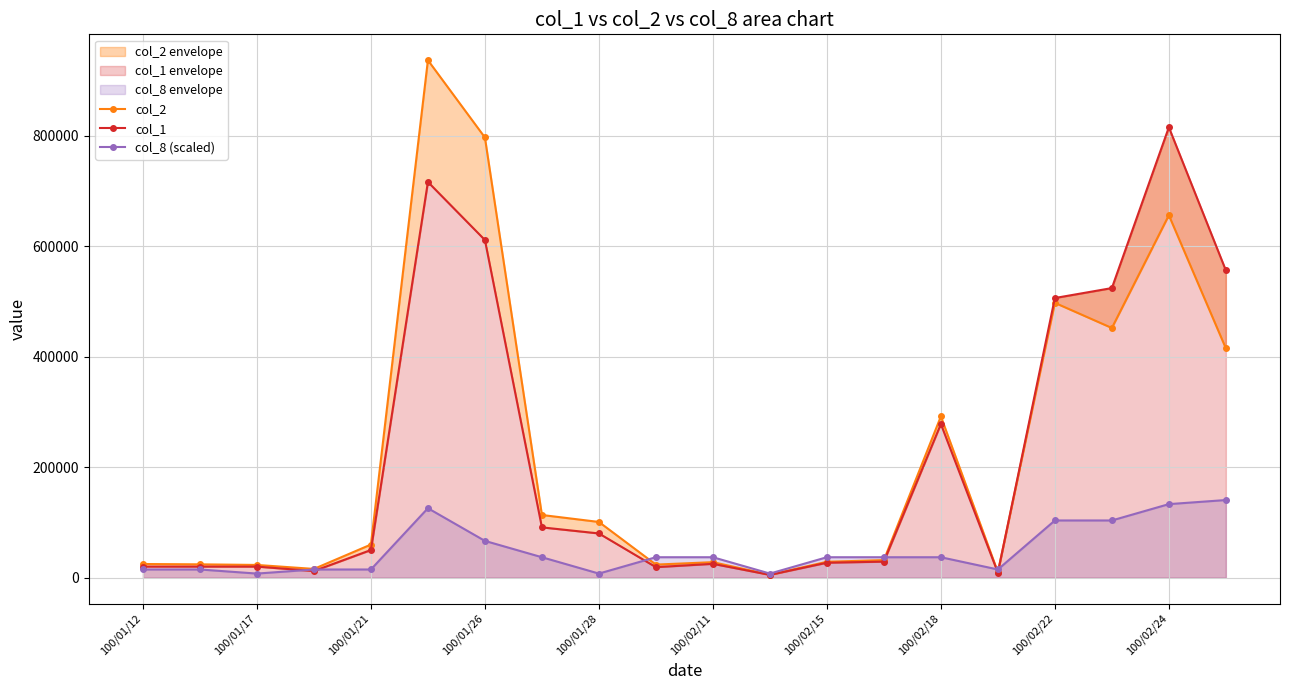

Does the chart display data point markers on the line(s)?

Yes